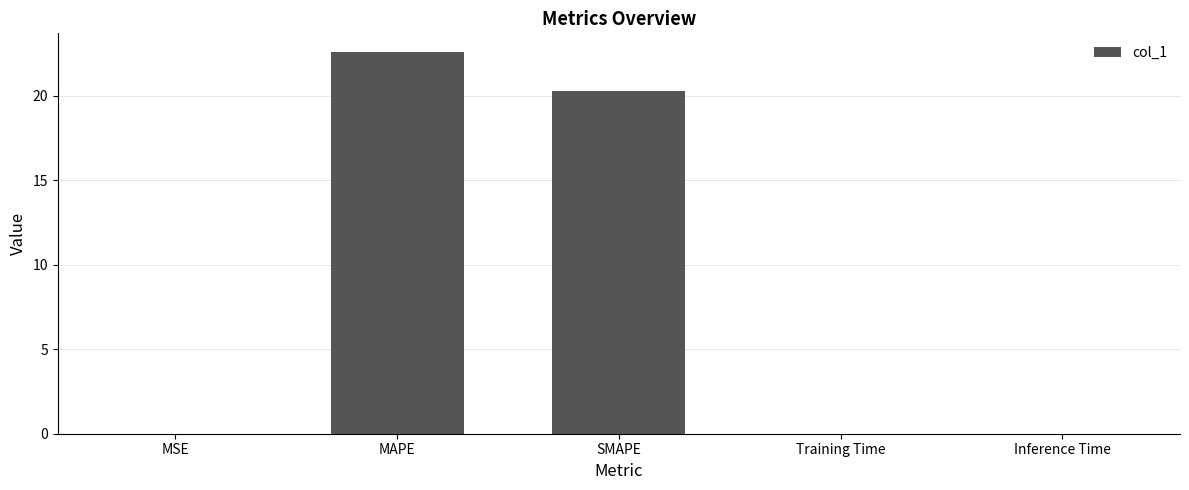

True or false: the data shows 22.6 at MAPE.

True